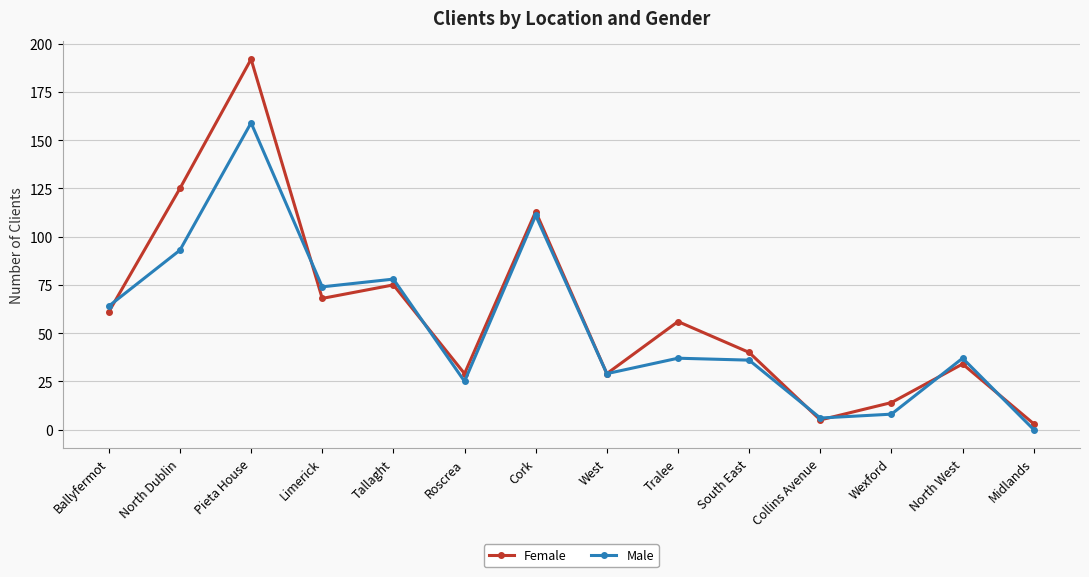

How many series are shown in this chart?

2